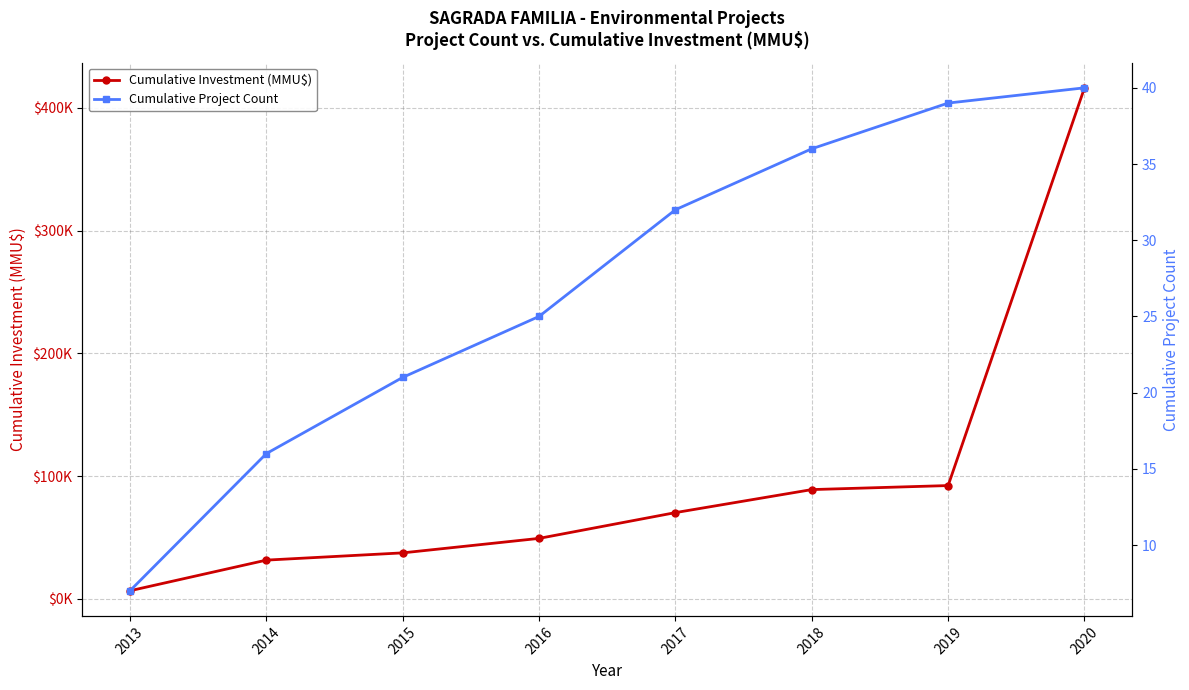

Which series has the largest range (max minus min)?

Cumulative Investment (MMU$)